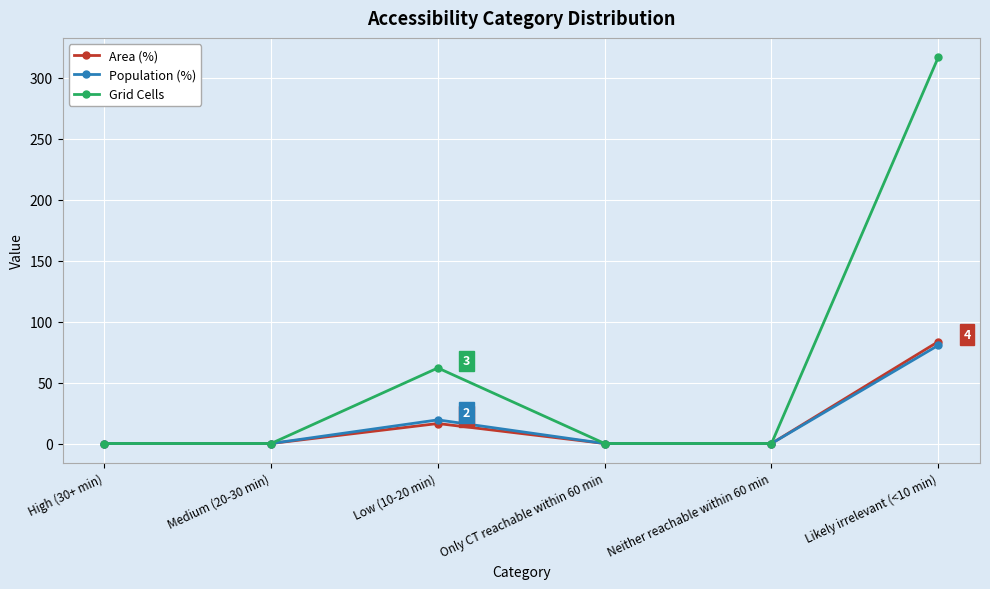

How many data points does each series have?

6